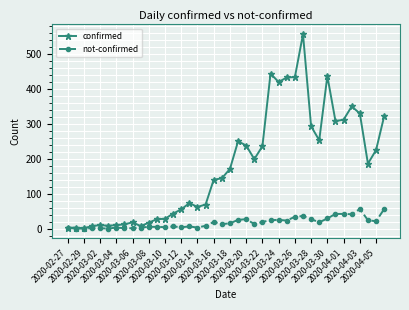

Which series has the largest total across all categories?

confirmed